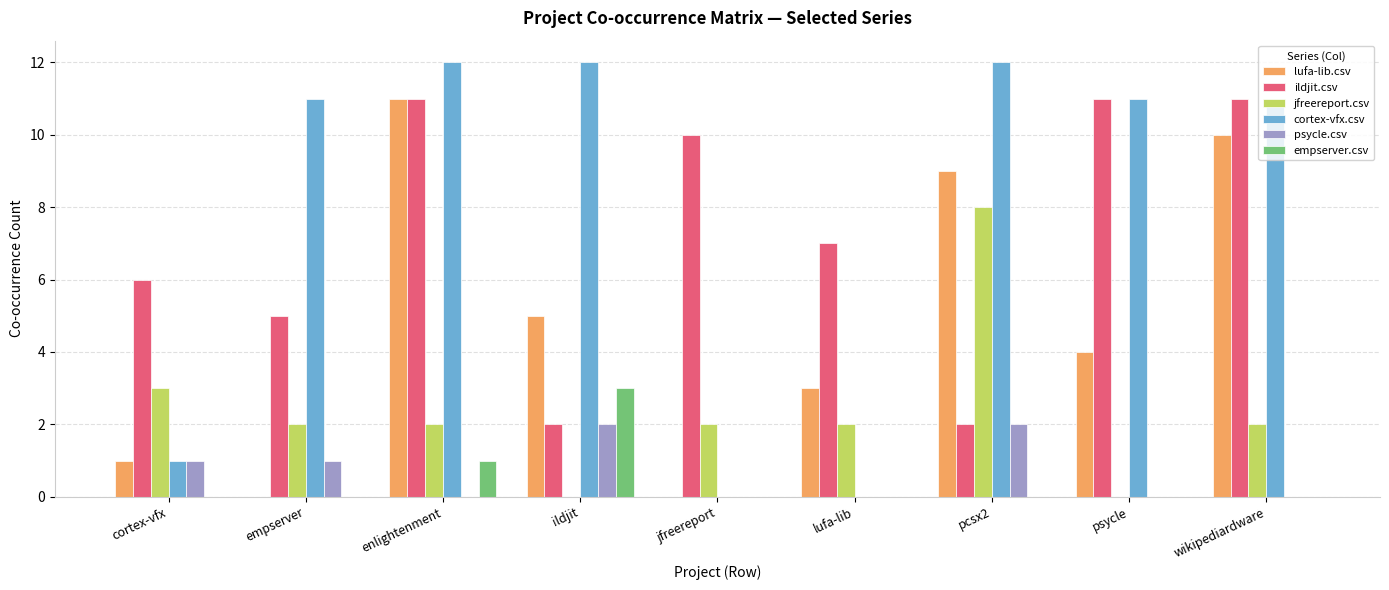

True or false: empserver.csv has a value of -1 at psycle.

False